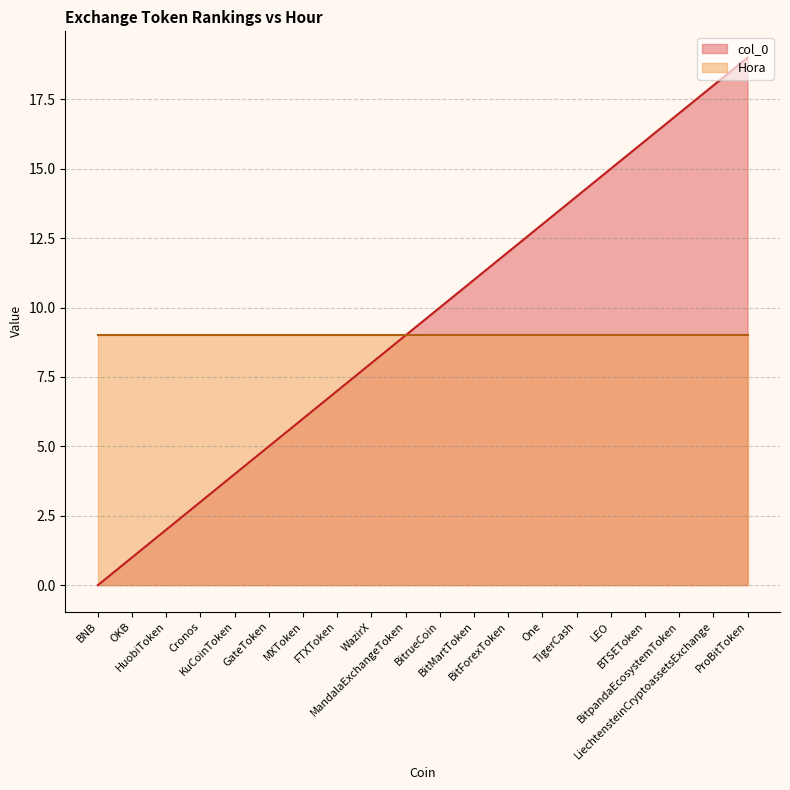

The chart shows a value of 2 at MXToken. True or false?

False